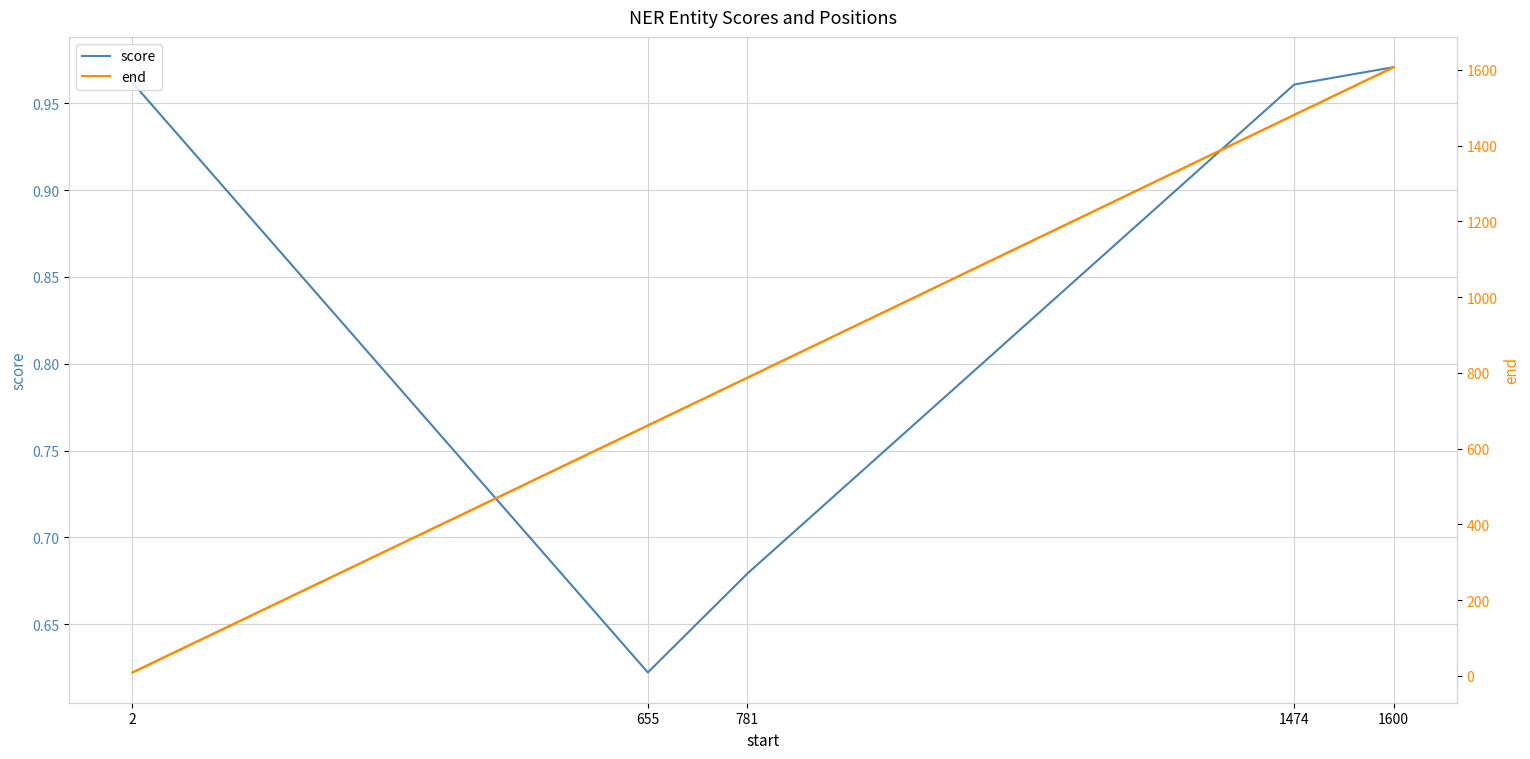

Rank the categories by score value from highest to lowest.

1600, 2, 1474, 781, 655